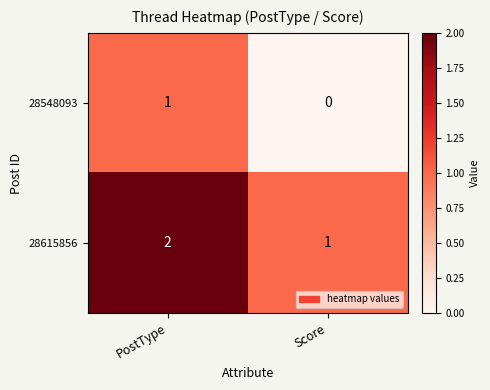

Rank the series at Score from lowest to highest value.

28548093, 28615856